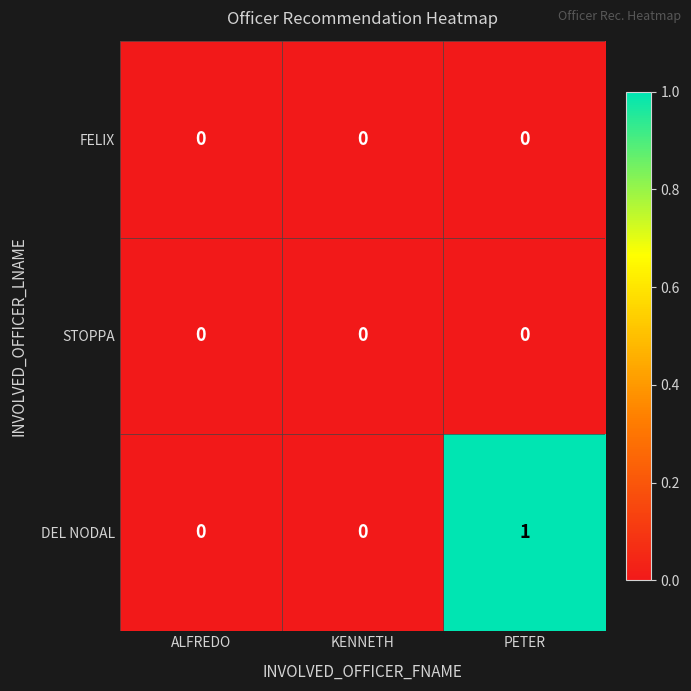

The value of DEL NODAL at KENNETH is 1. True or false?

False